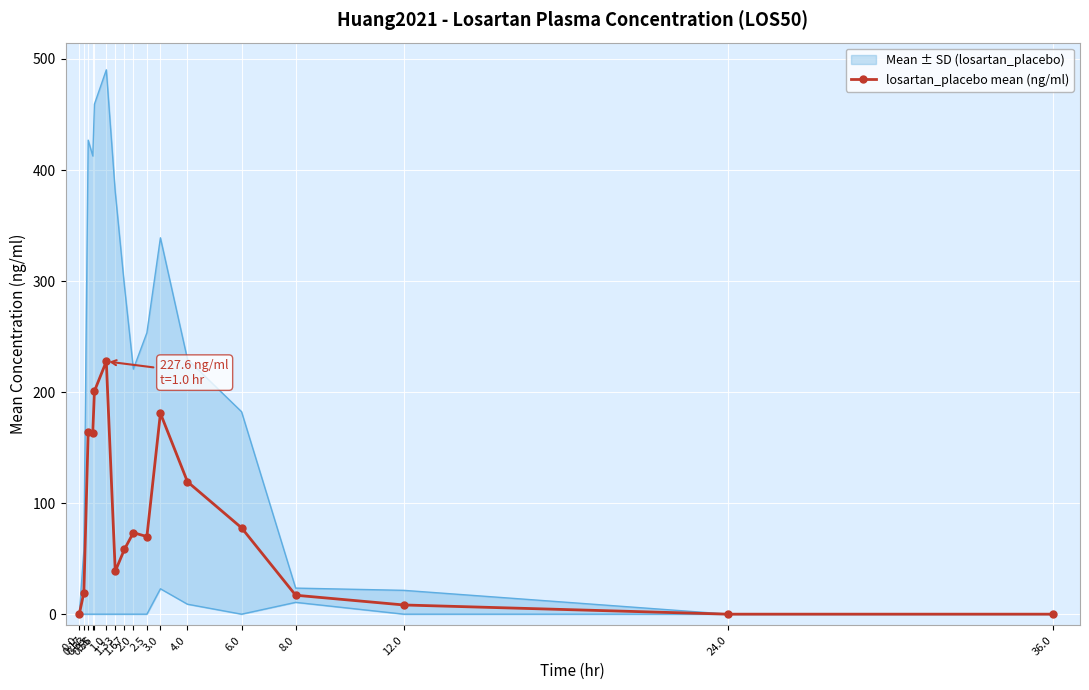

Reading left to right, transcribe all the data shown in this chart.

0.0	19.5	164.3	163.3	200.8	227.6	38.6	58.4	73.4	69.9	180.9	119.3	77.8	17.1	8.3	0.0	0.0